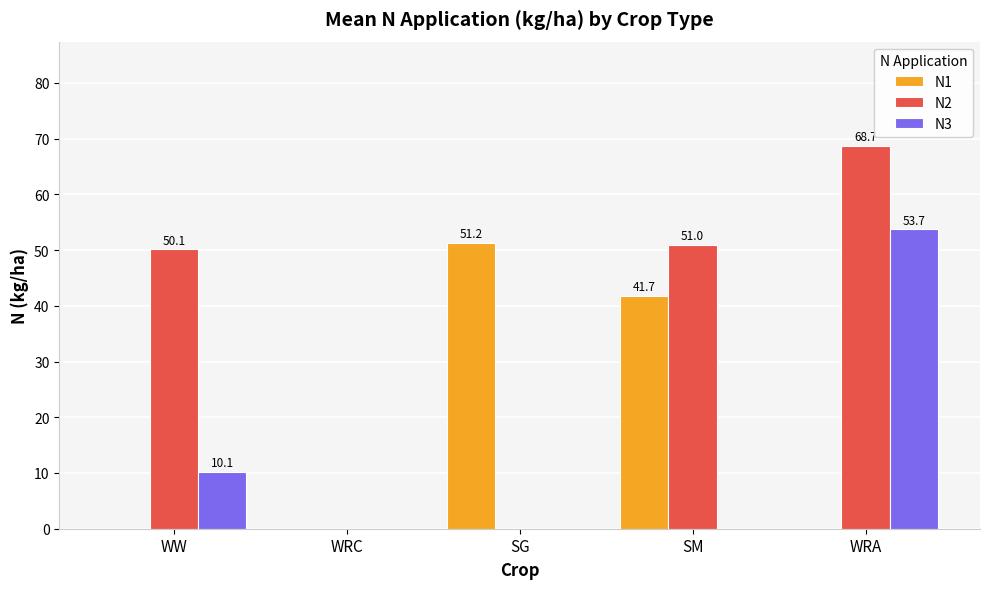

Count the number of data series in this chart.

3